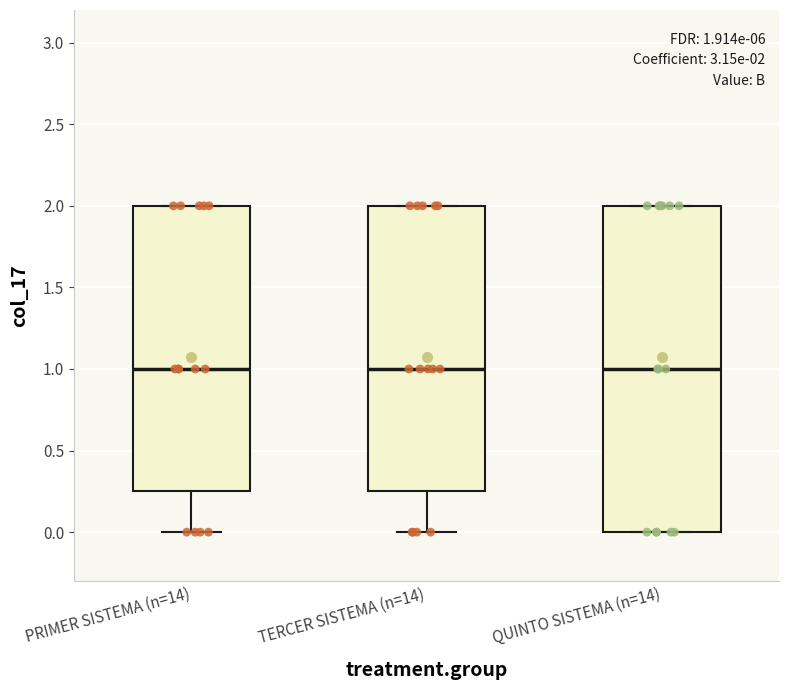

Comparing the boxes themselves (not the whiskers), which one is the tallest?

QUINTO SISTEMA (n=14)